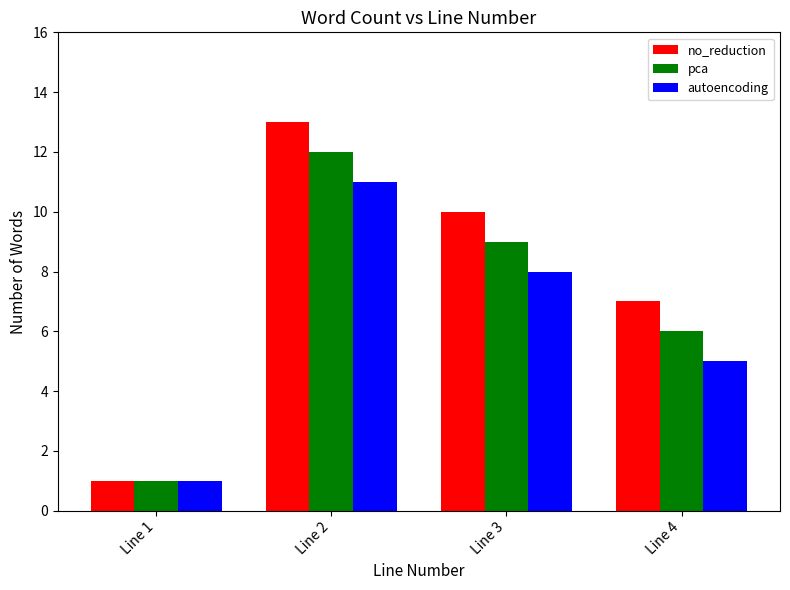

At which label is autoencoding closest to 6?

Line 4